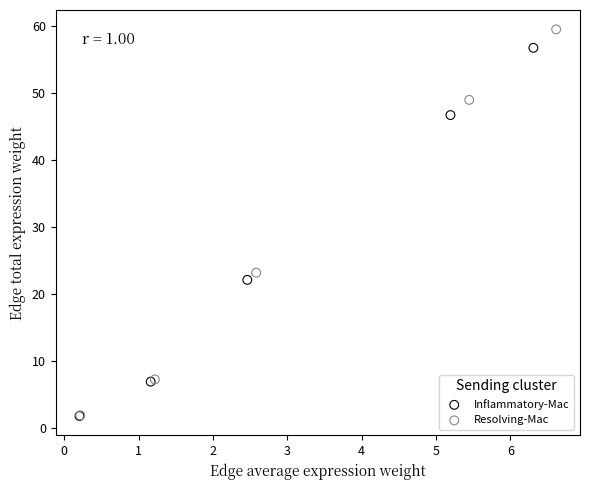

Which series reaches the maximum Y coordinate?

Resolving-Mac